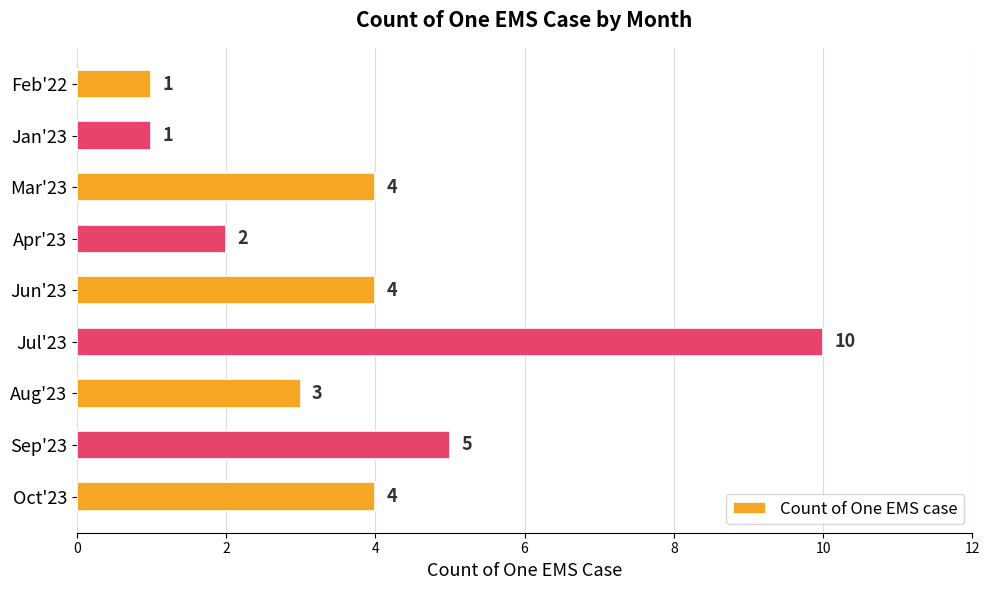

Reading bottom to top, list all the values displayed in this chart.

Oct'23=4	Sep'23=5	Aug'23=3	Jul'23=10	Jun'23=4	Apr'23=2	Mar'23=4	Jan'23=1	Feb'22=1